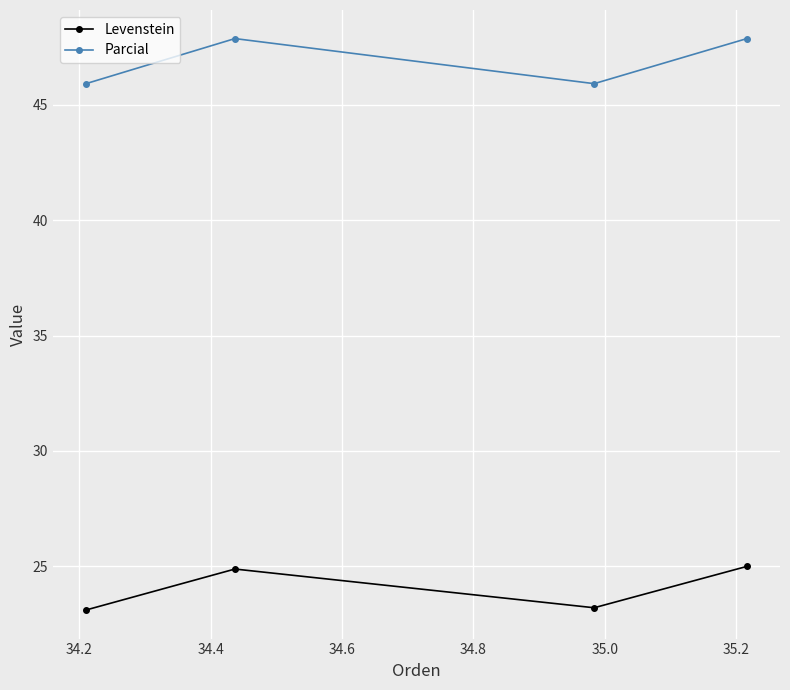

At how many categories does at least one series exceed 32?

4